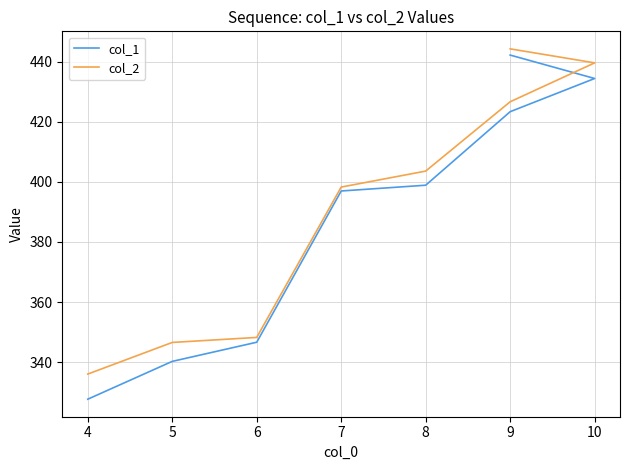

What are all the series names shown in the legend?

col_1, col_2